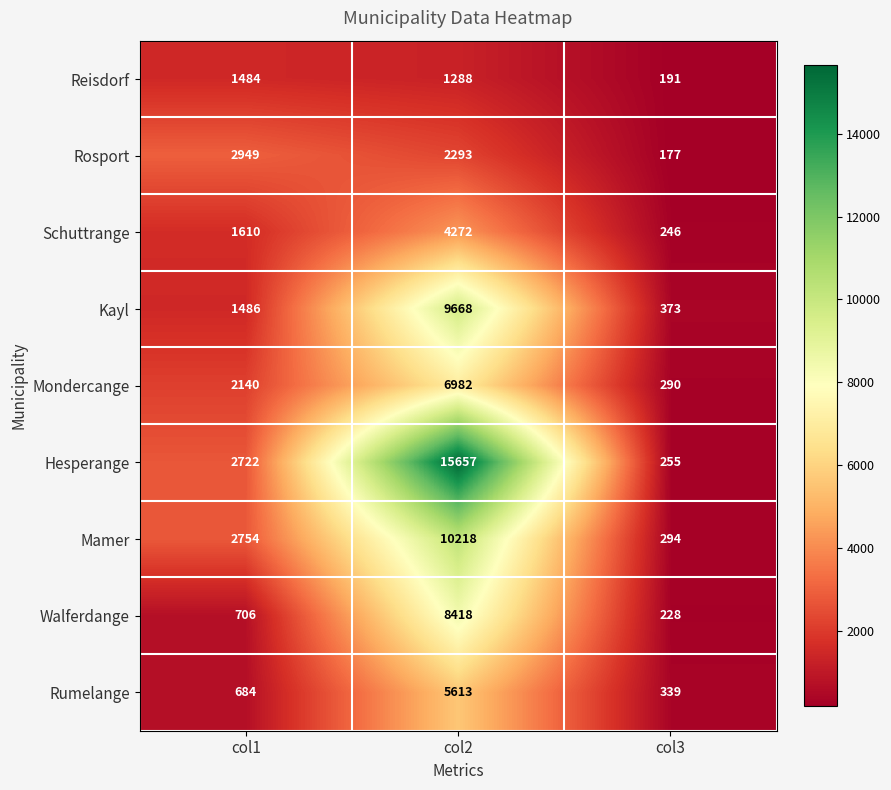

What is the highest value of the Mondercange series?

6982